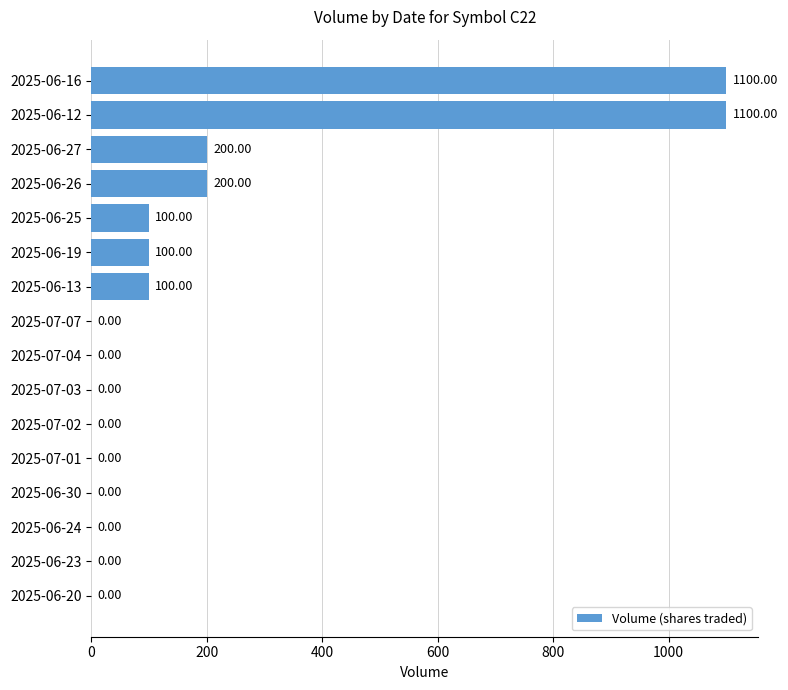

Are the bars grouped side by side (vs. stacked)?

No